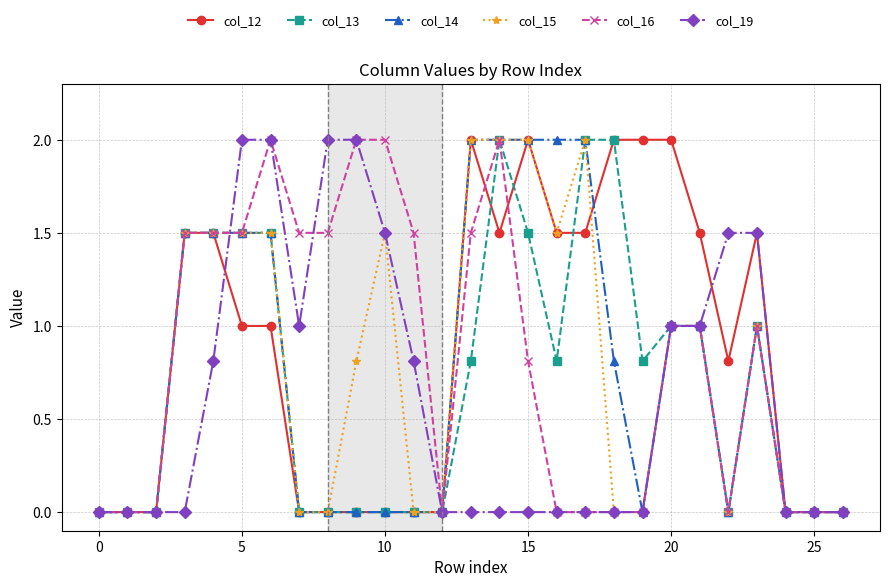

How many distinct data groups are displayed?

6